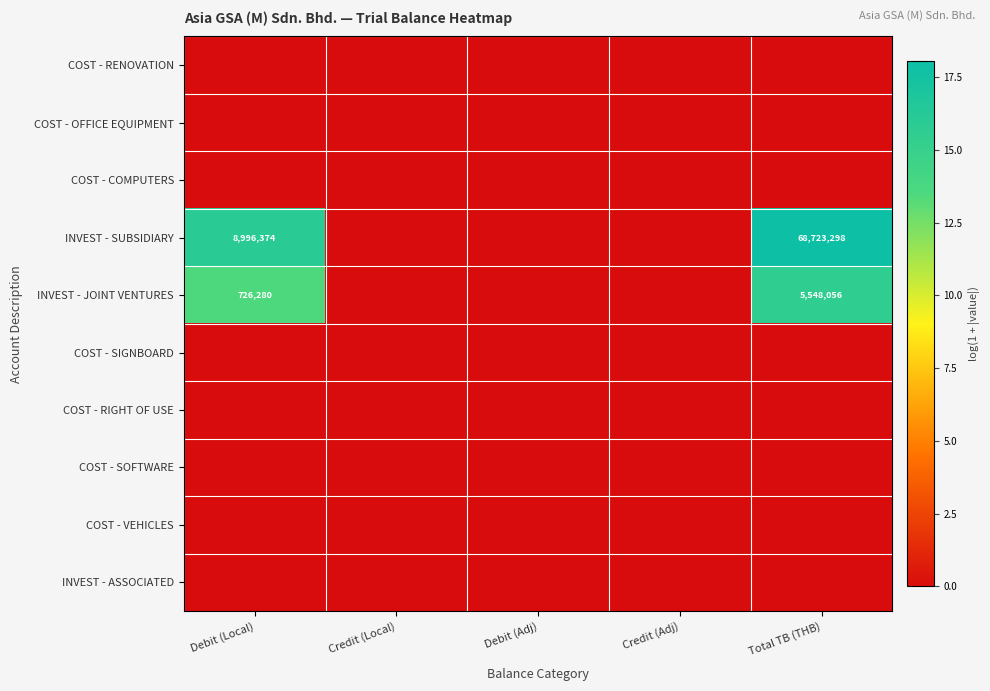

Which category has the highest value across all series?

Total TB (THB)